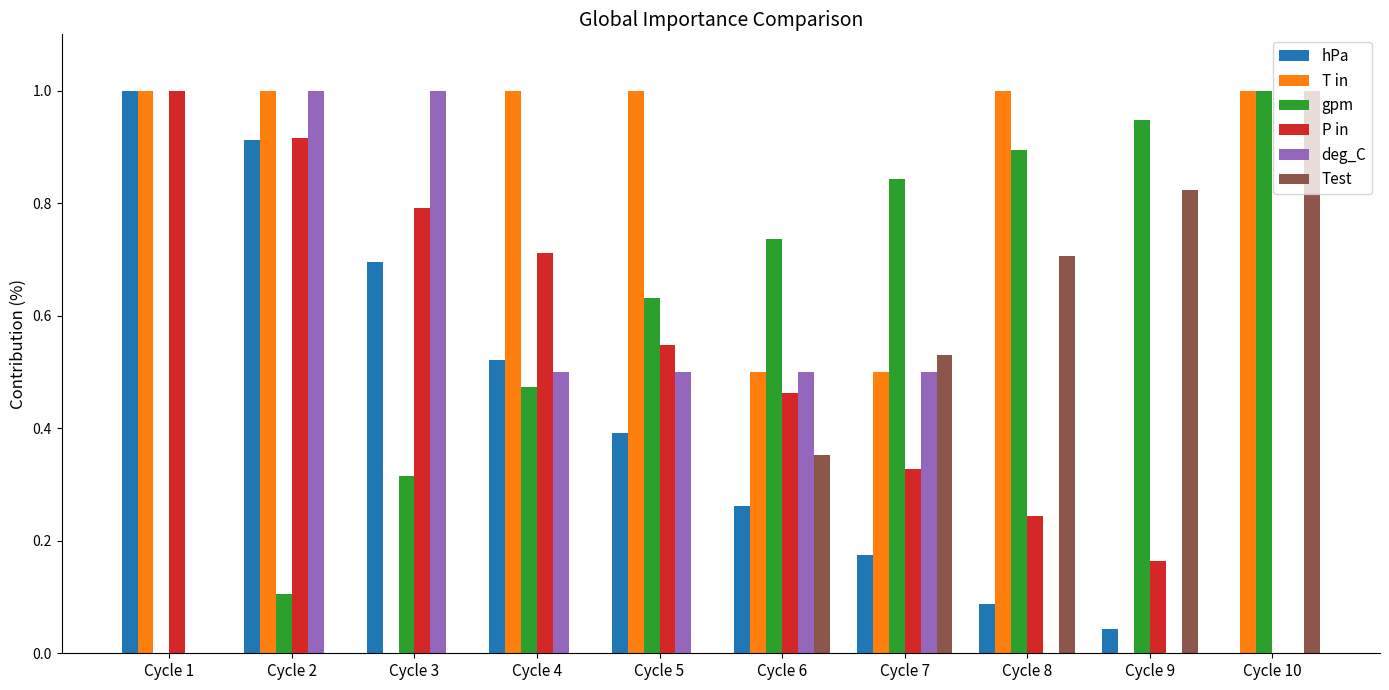

True or false: deg_C has a value of 0.0 at Cycle 1.

True